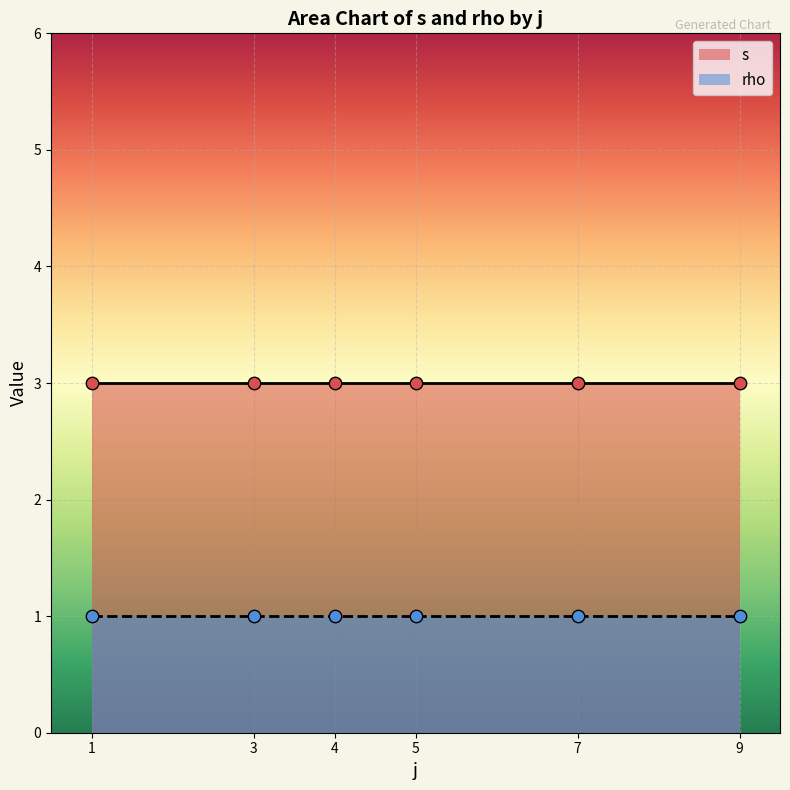

Which series has the widest spread of Y values?

s